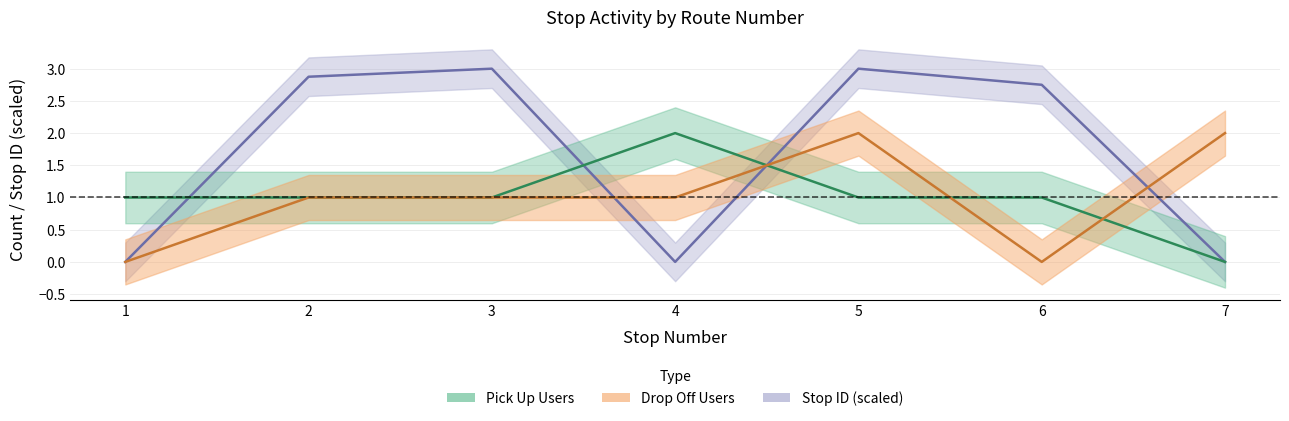

What is the difference between the second highest and second lowest values in the drop_off_users series?

2.0